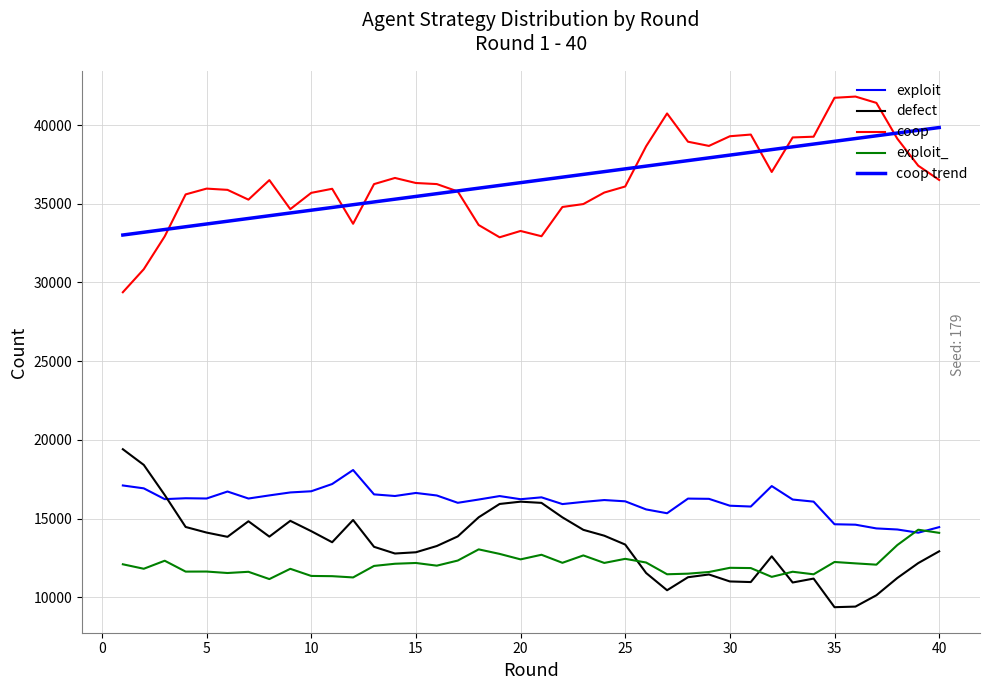

What is the maximum value shown in the chart?

41808.0